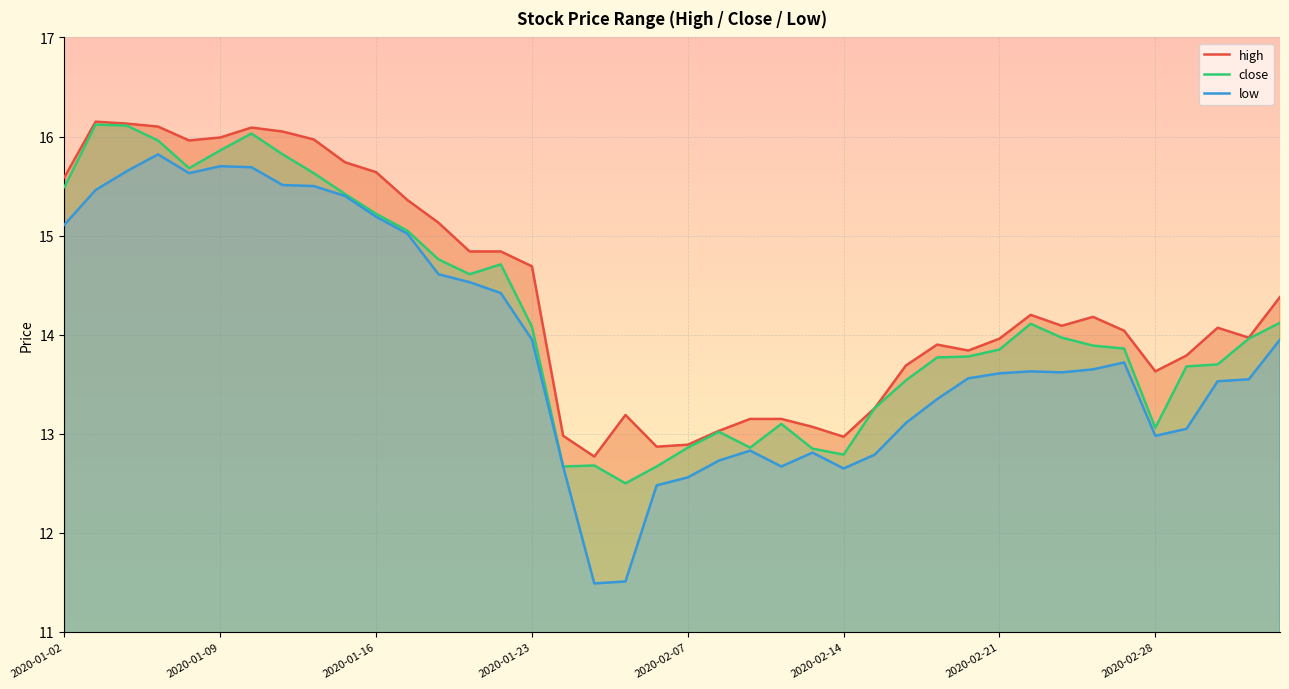

The value of close at 2020-02-28 is 4.2. True or false?

False